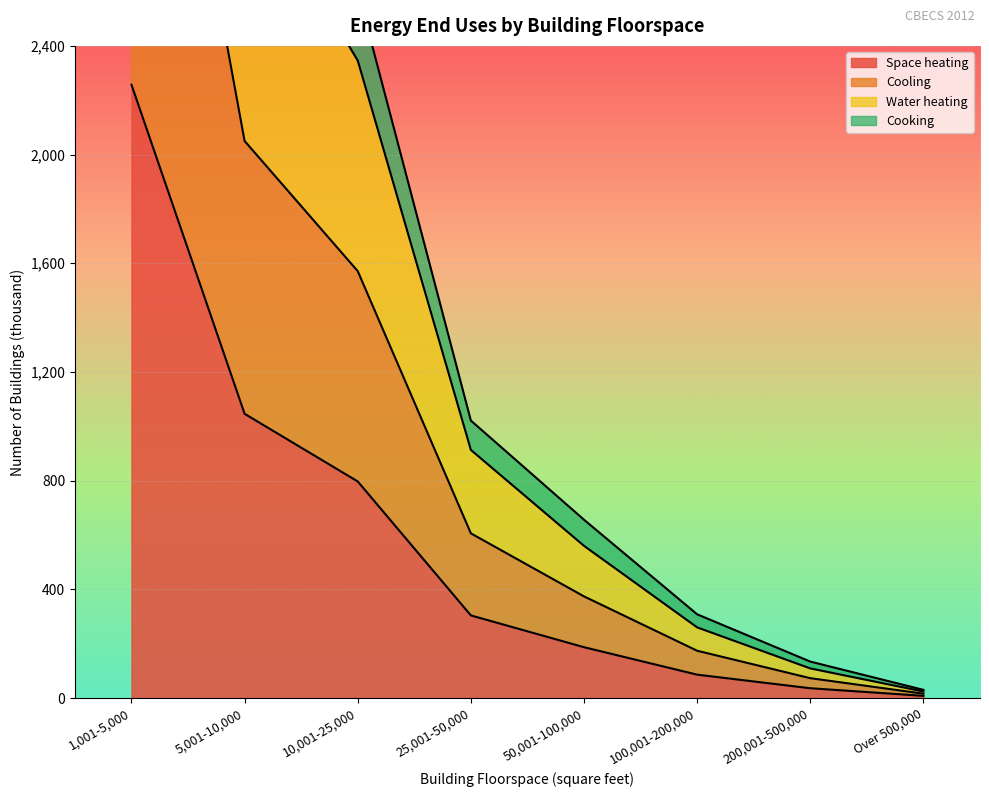

What is the value of the Space heating point at the 3rd from the left?

797